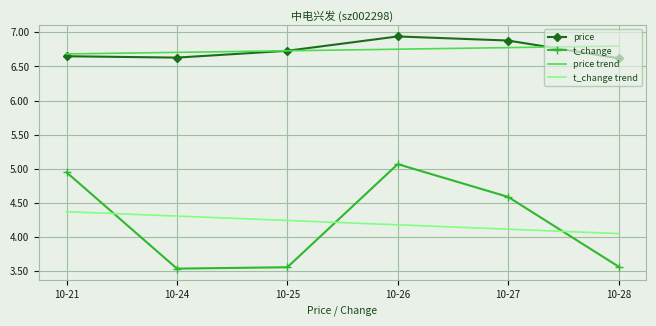

What is the maximum value for t_change trend?

4.4